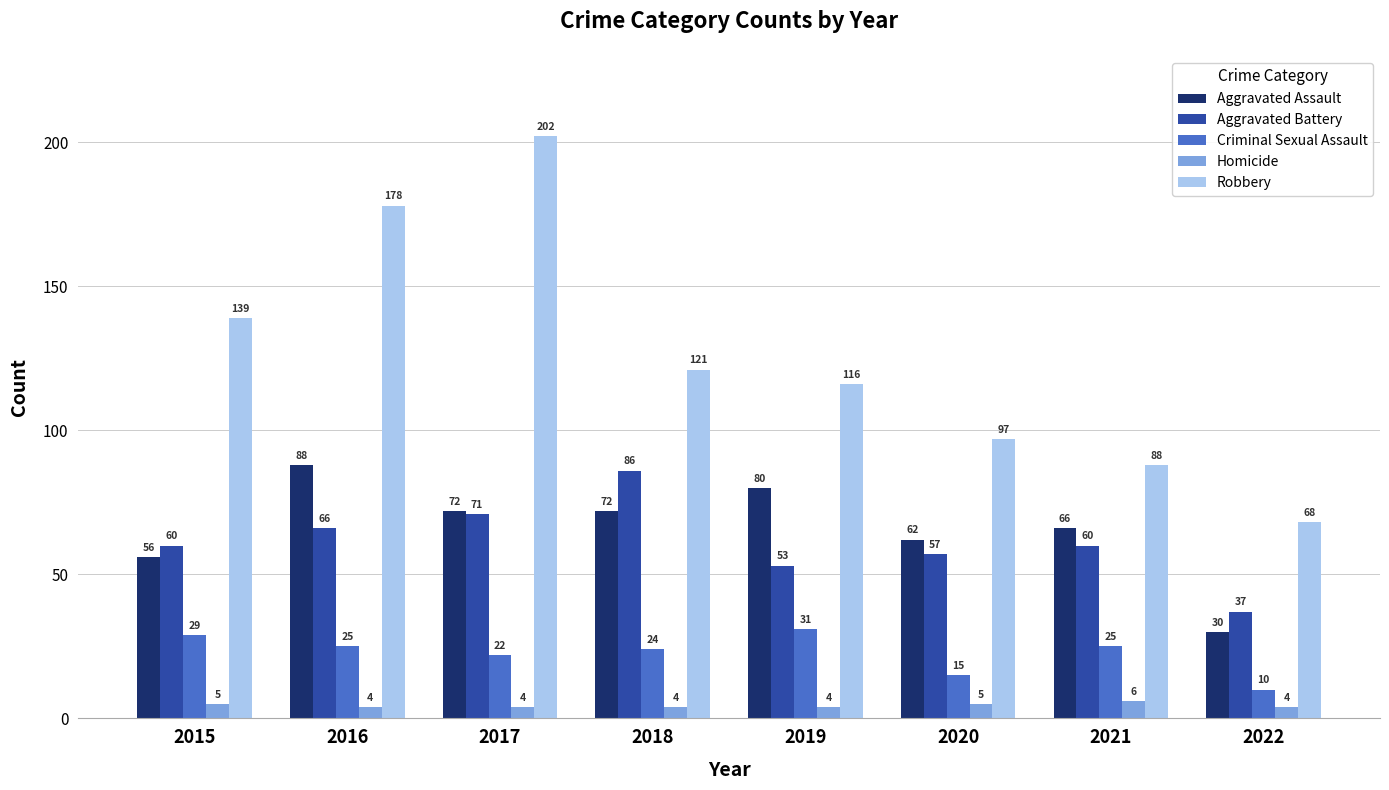

How many groups of bars are there?

8